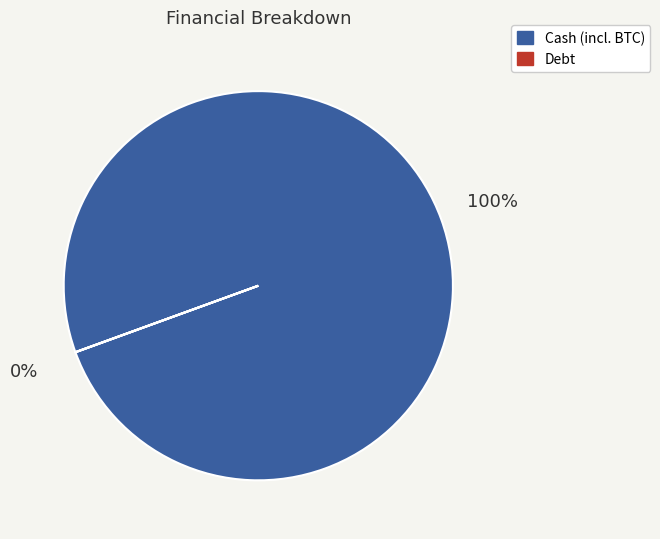

To the nearest percent, what is the difference between the largest and smallest slice percentages?

100%